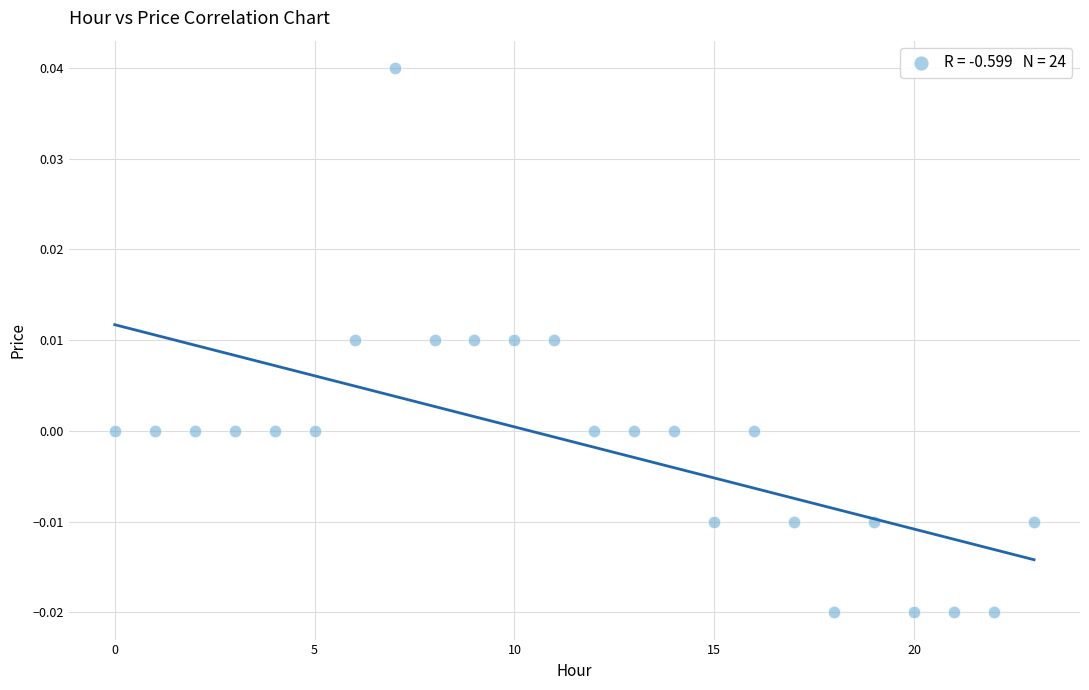

How many points are shown in the scatter plot?

24